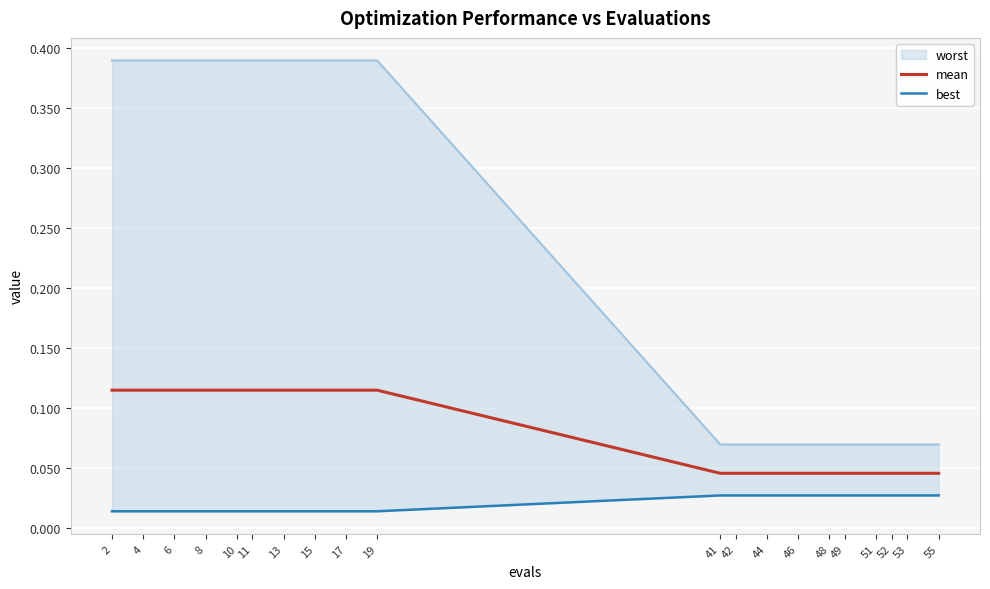

Which series has the largest total across all categories?

mean